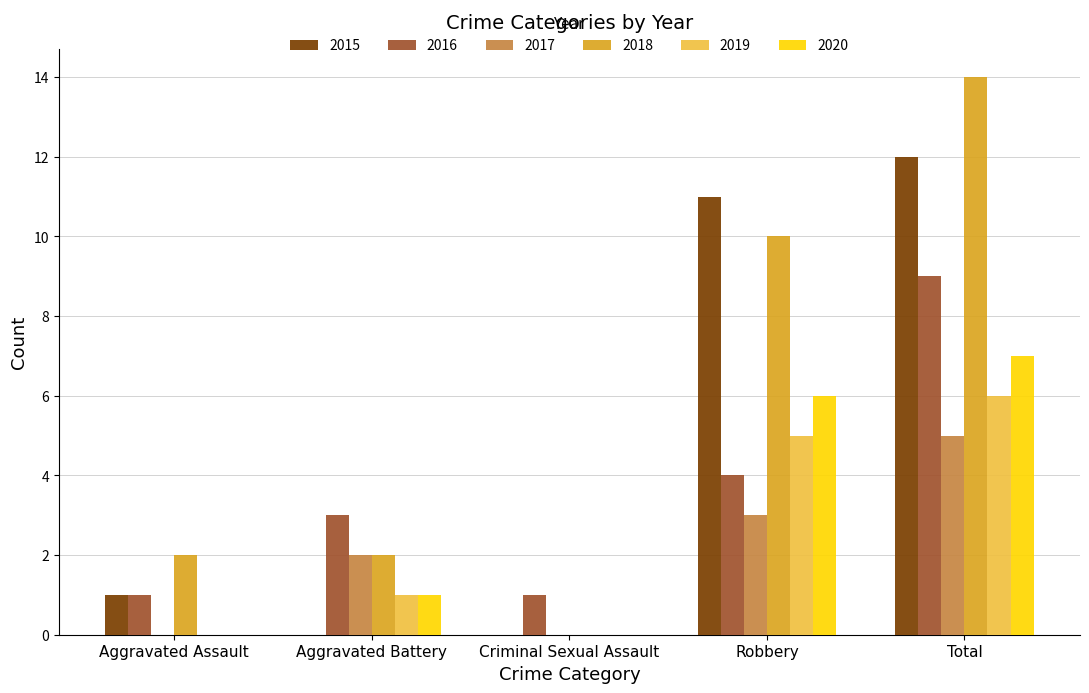

How many distinct data groups are displayed?

6